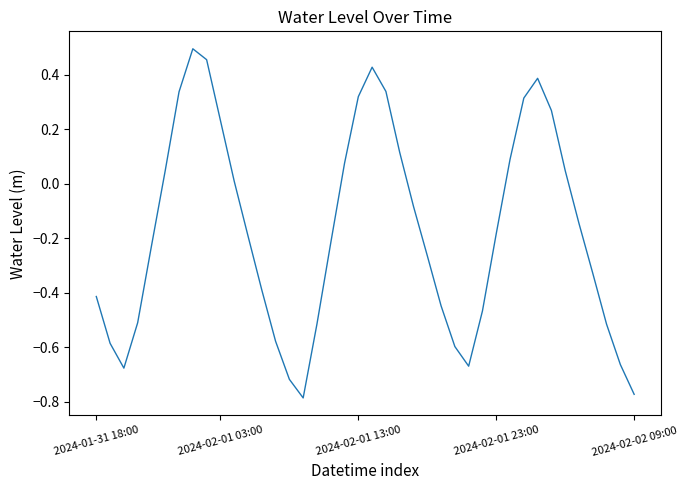

What is the difference between the maximum and minimum values?

1.3